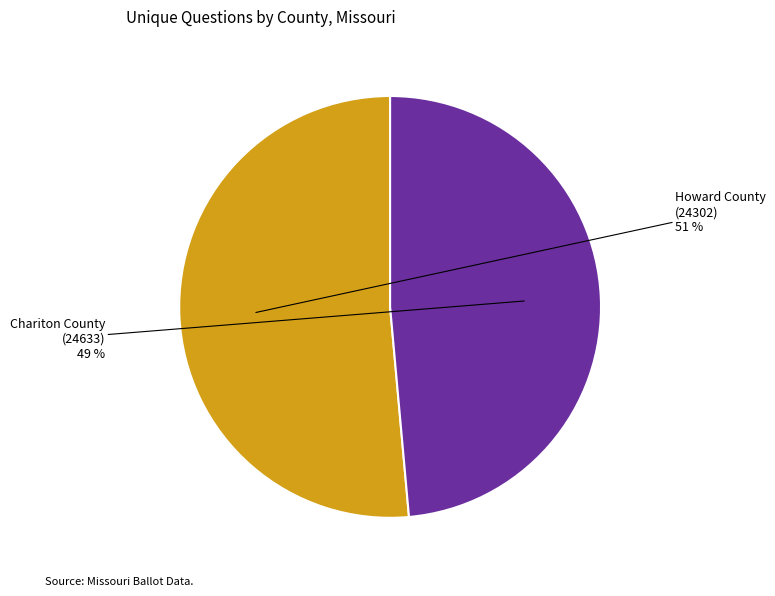

How many segments does this pie chart have?

2